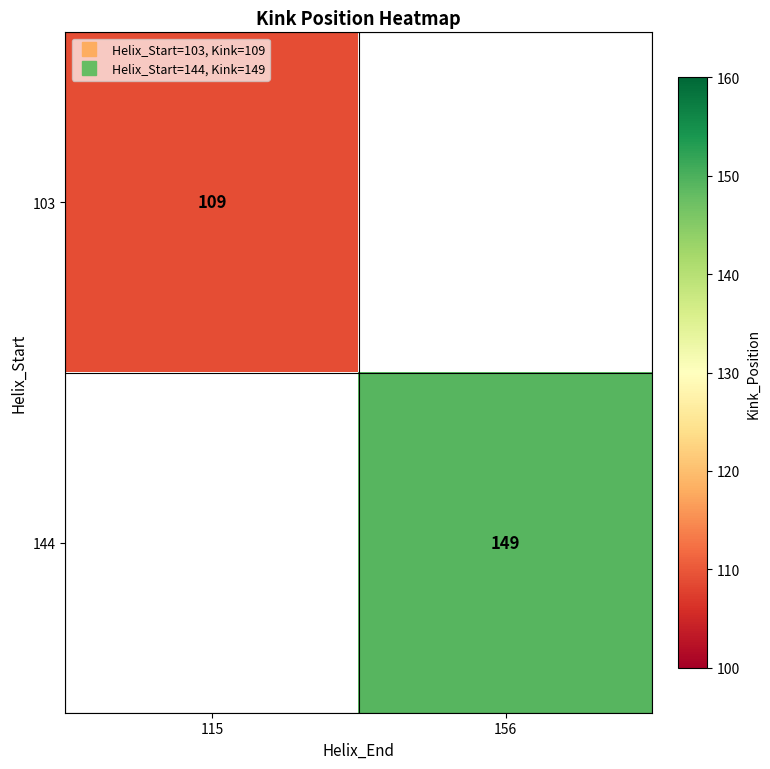

Which has a higher value, 115 or 156?

156